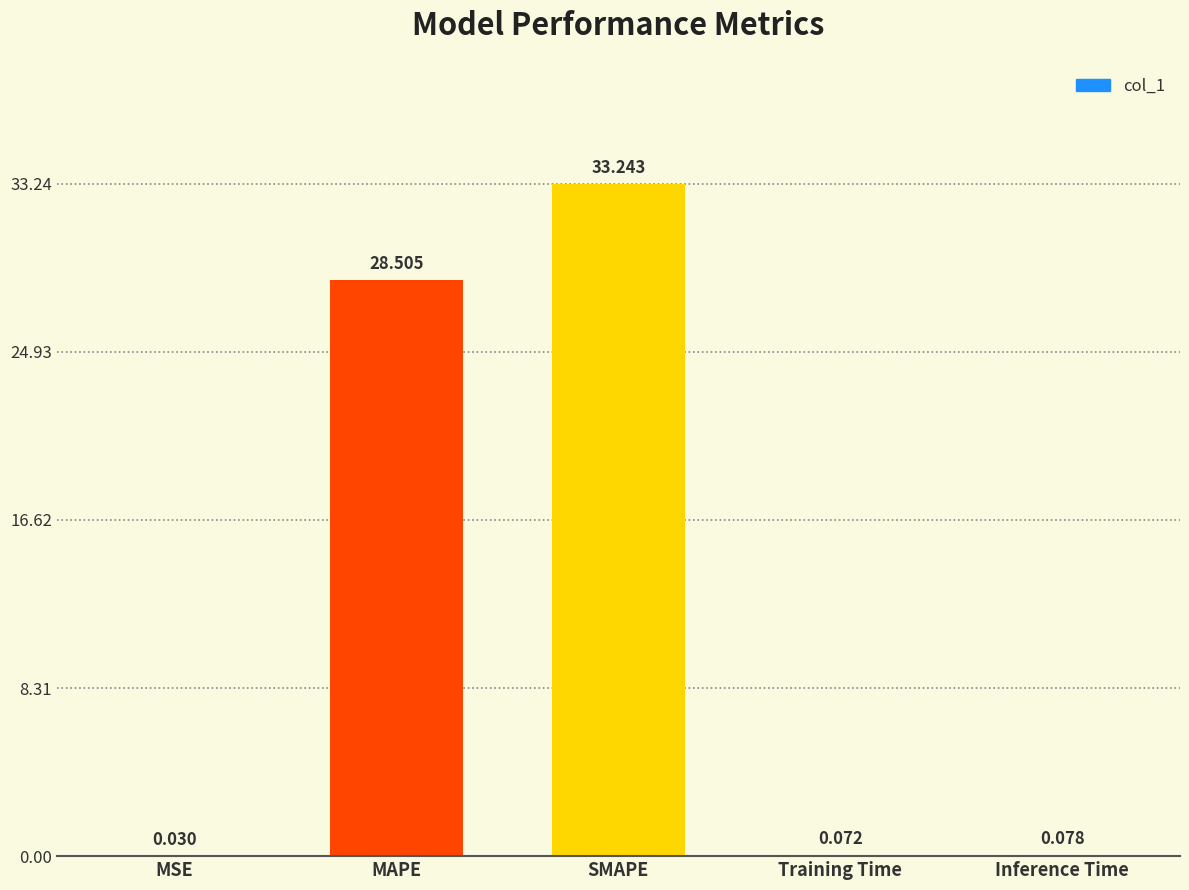

Which label corresponds to the largest value in the chart?

SMAPE